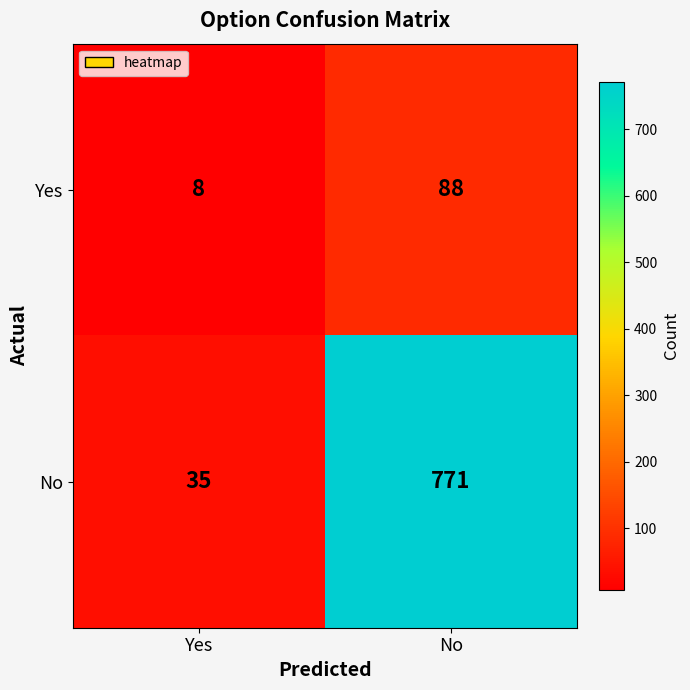

What is the maximum value shown in the chart?

771